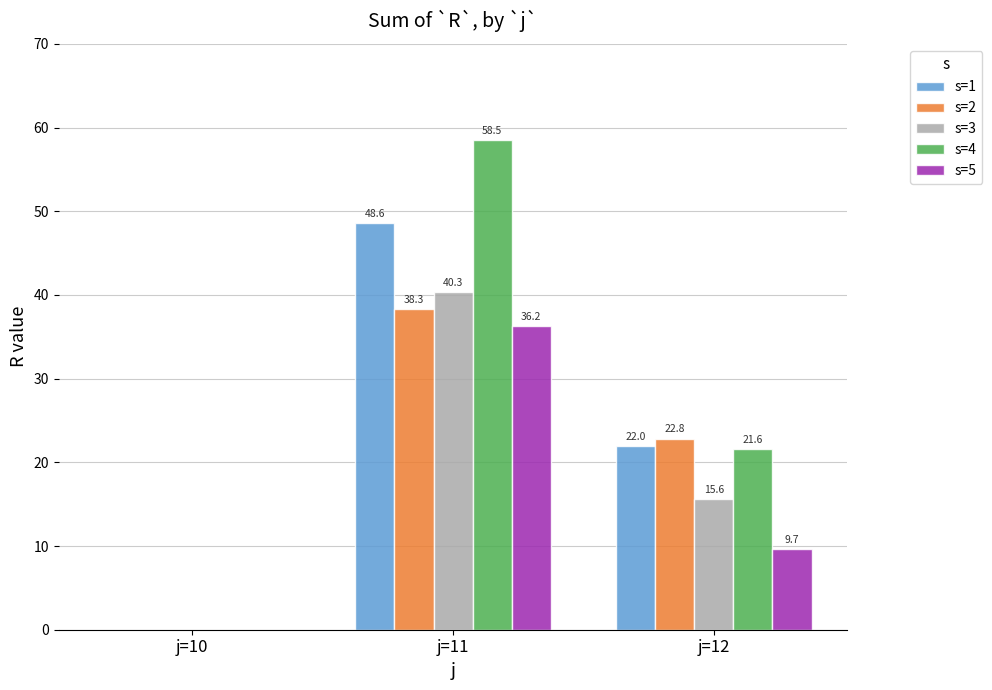

Where is s=4 nearest to the value 29?

j=12